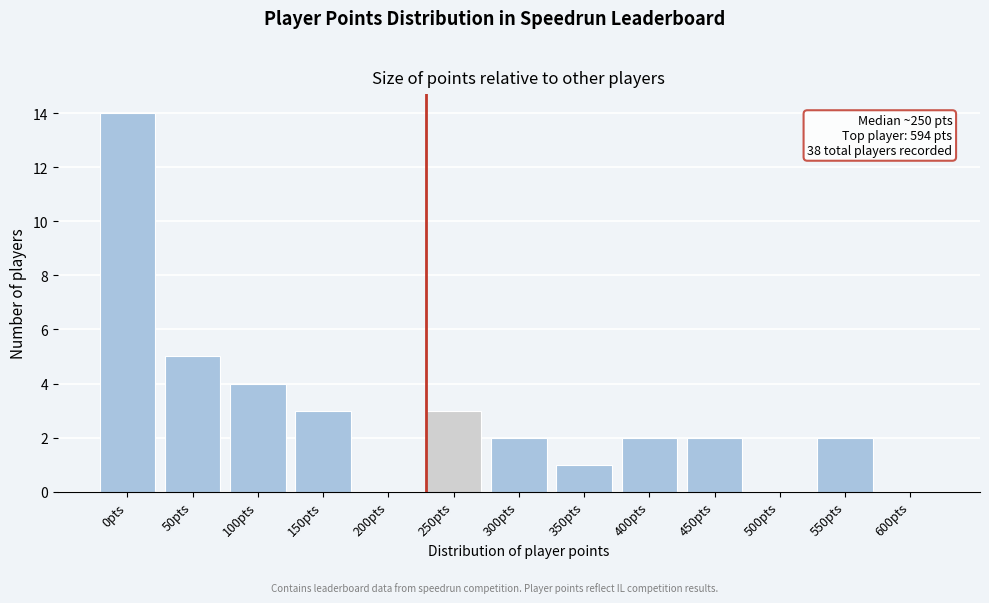

Reading left to right, list all the values displayed in this chart.

0pts=14	50pts=5	100pts=4	150pts=3	200pts=0	250pts=3	300pts=2	350pts=1	400pts=2	450pts=2	500pts=0	550pts=2	600pts=0